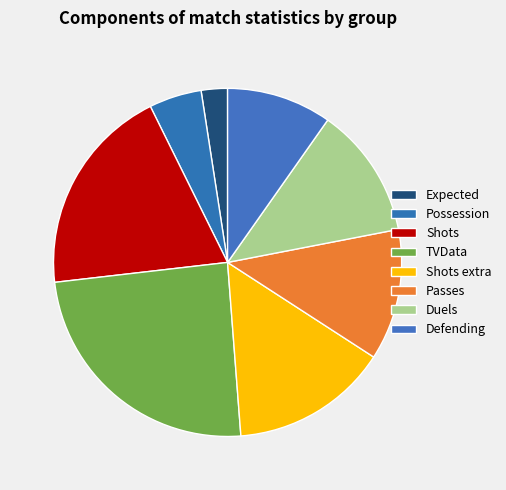

Count the number of slices in the pie.

8